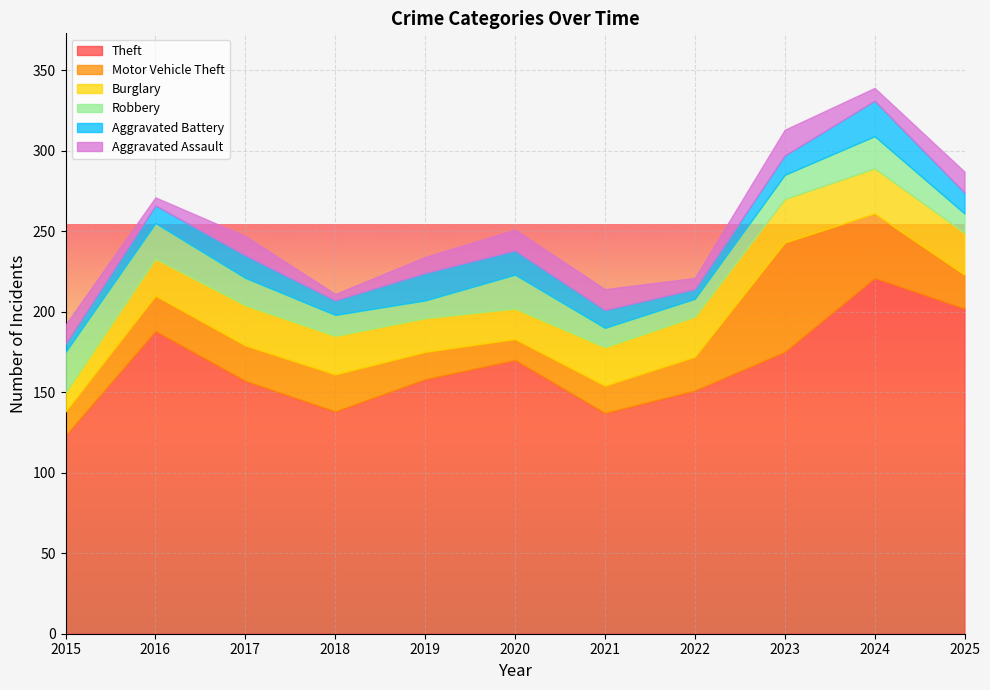

List the series in order of their peak value, highest first.

Theft, Motor Vehicle Theft, Burglary, Robbery, Aggravated Battery, Aggravated Assault